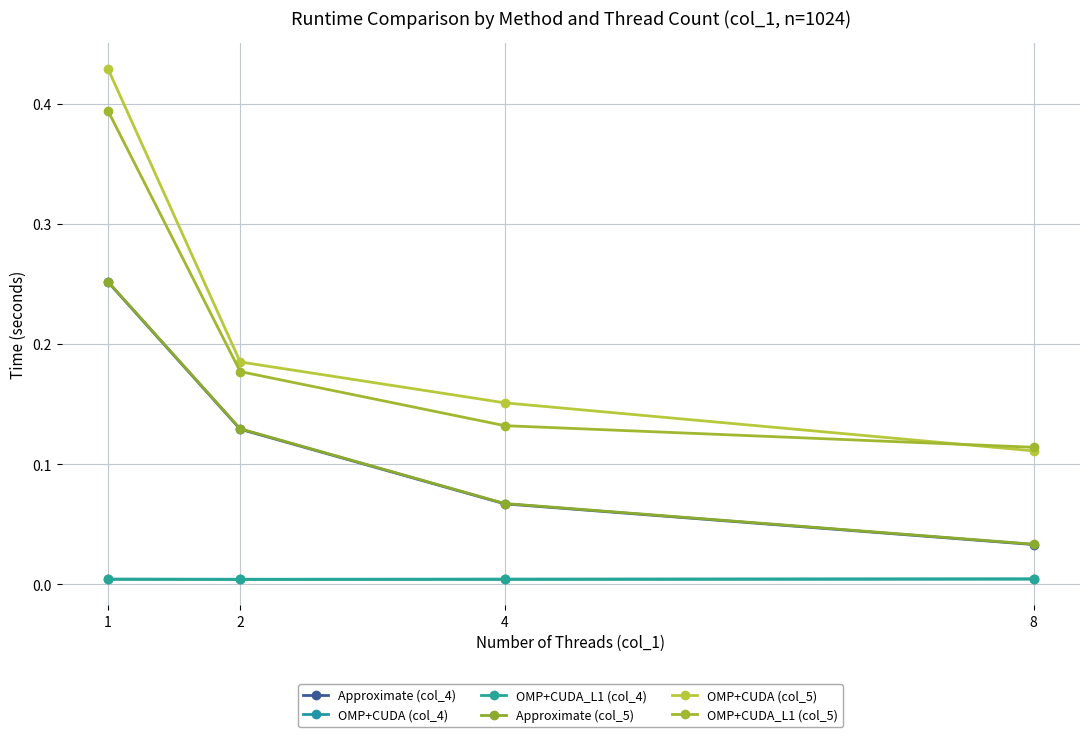

Which series has the widest spread of values?

OMP+CUDA (col_5)